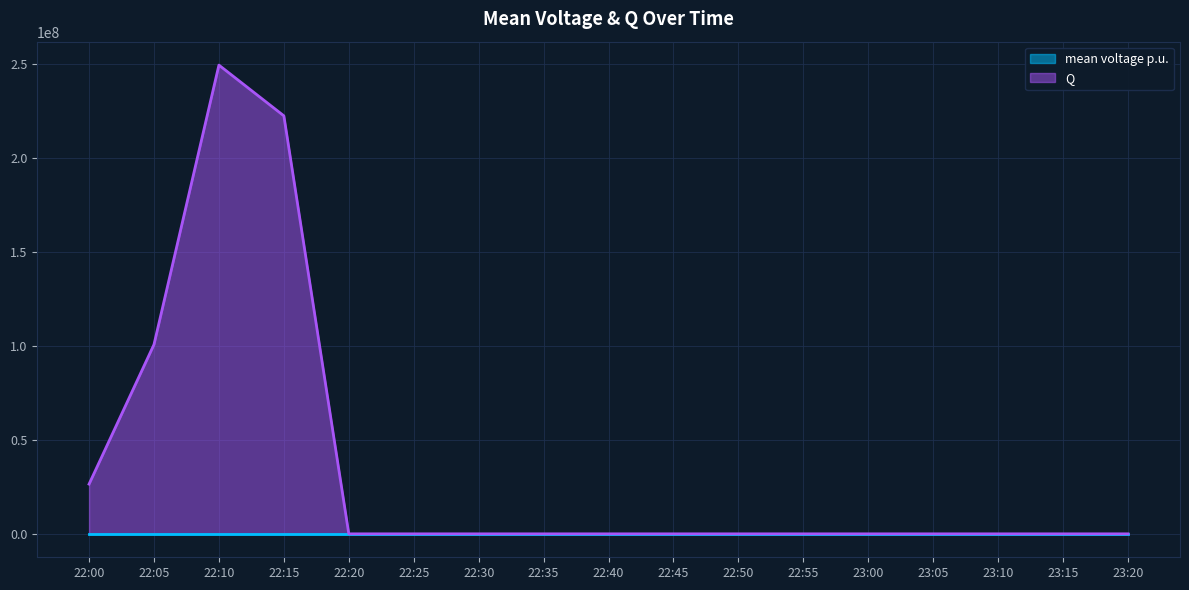

List the labels in order of Q value, largest first.

22:10, 22:15, 22:05, 22:00, 22:20, 22:25, 22:30, 22:35, 22:40, 22:45, 22:50, 22:55, 23:00, 23:05, 23:10, 23:15, 23:20